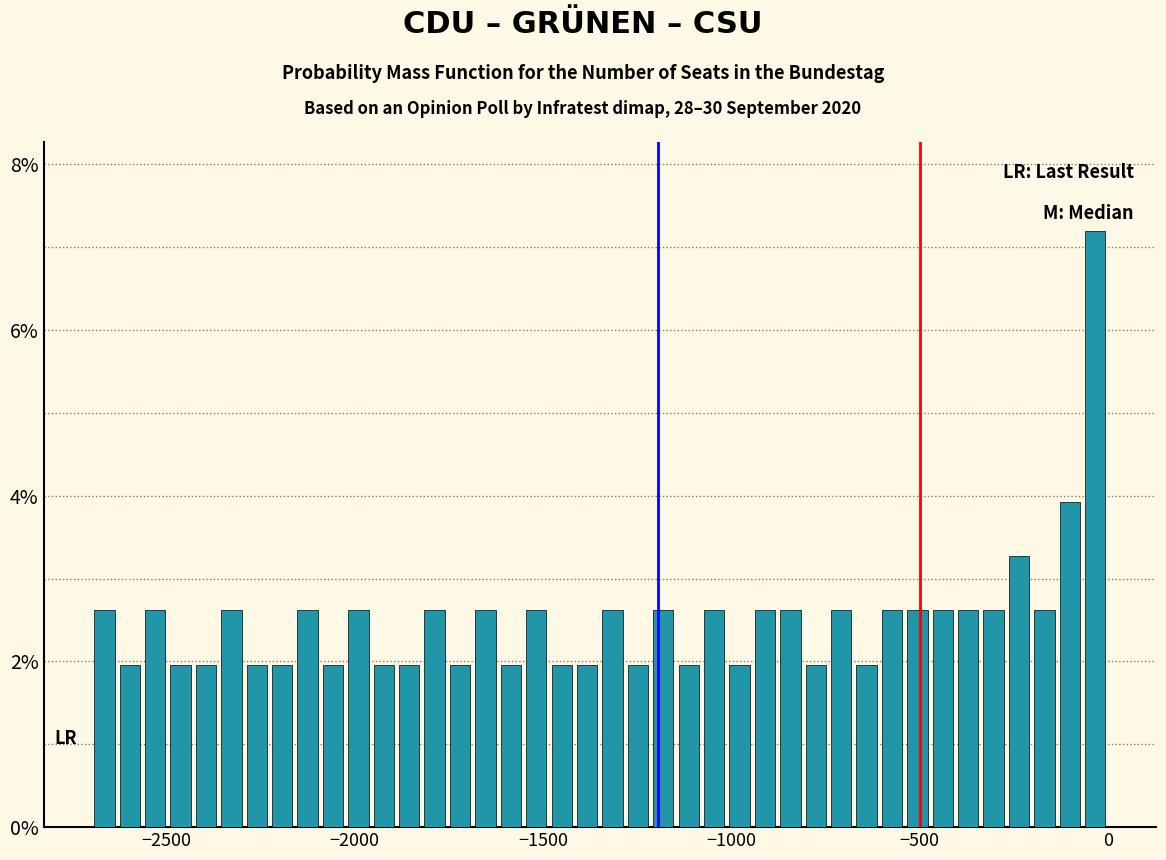

Around what value on the x-axis is the tallest bar? Give the approximate position of its centre, as read against the axis.

-50